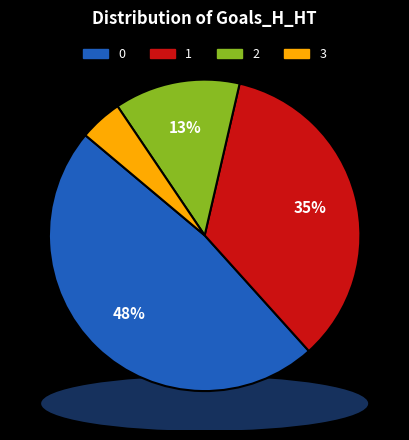

How many segments does this pie chart have?

4